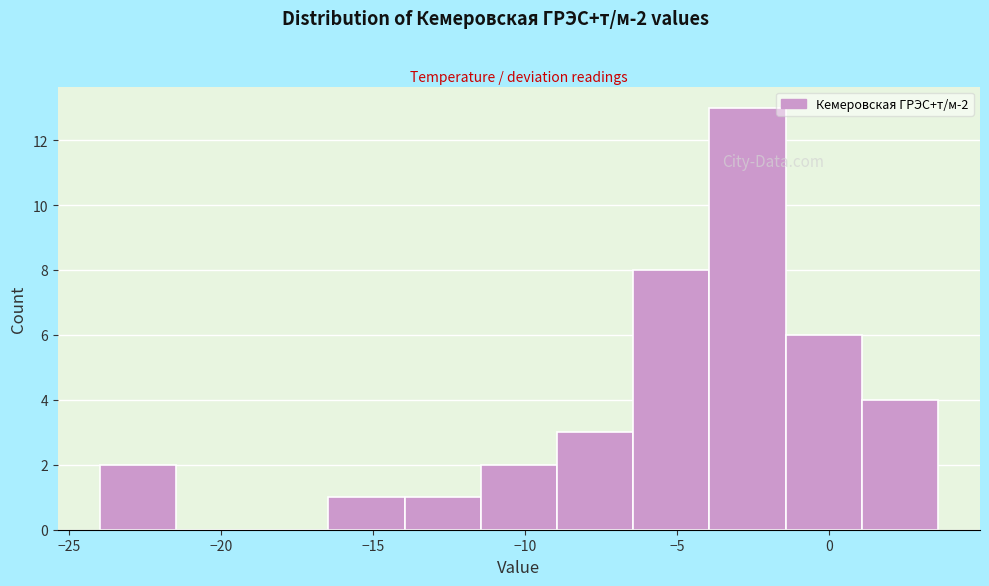

What is the height of the bar covering -24.0 to -21.5 on the x-axis? Neither the bar edges nor the heights are printed on the chart, so give them approximately, as read against the axes.

2